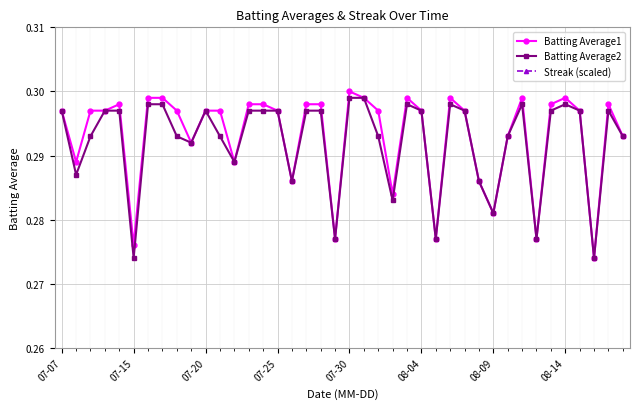

How many data points does each series have?

40